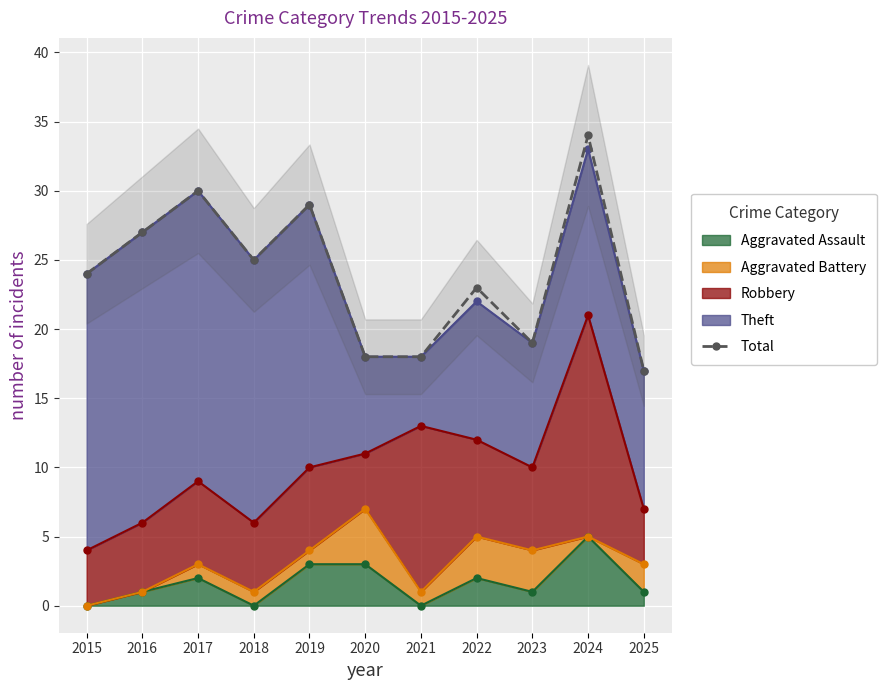

Reading left to right, list all the values displayed in this chart.

24	27	30	25	29	18	18	23	19	34	17